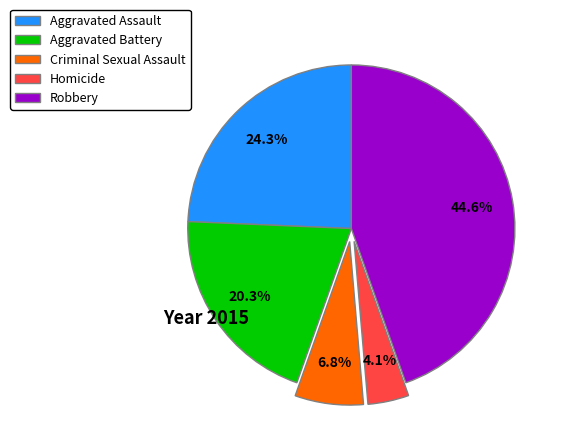

Which has a higher value, Aggravated Battery or Robbery?

Robbery